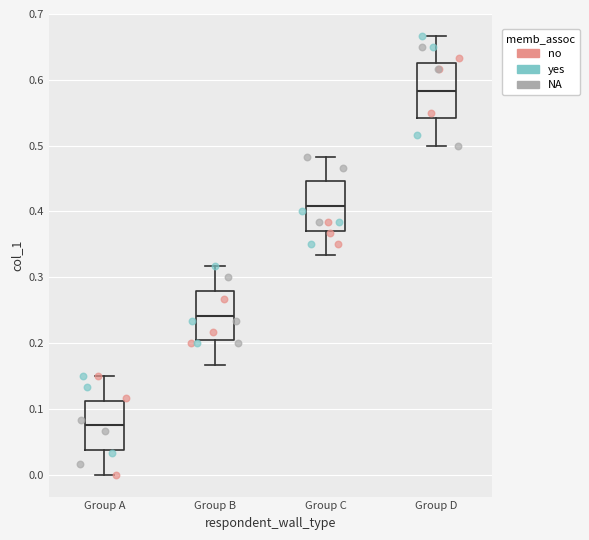

Reading left to right, transcribe this box plot: for each box, give where its median line is, the range the box spans, and where its two whiskers end, as read against the y-axis. The values are not printed on the chart, so give them approximately, as read against the axis.

Group A: median 0.08, box 0.04 to 0.11, whiskers 0.00 to 0.15
Group B: median 0.24, box 0.20 to 0.28, whiskers 0.17 to 0.32
Group C: median 0.41, box 0.37 to 0.45, whiskers 0.33 to 0.48
Group D: median 0.58, box 0.54 to 0.63, whiskers 0.50 to 0.67